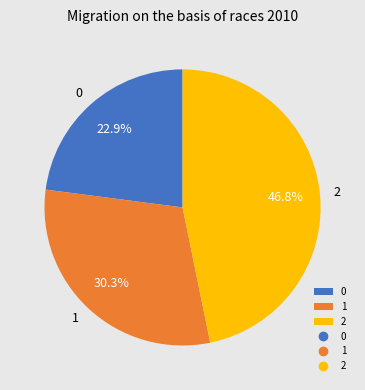

To the nearest percent, what percentage of the pie is 2?

47%